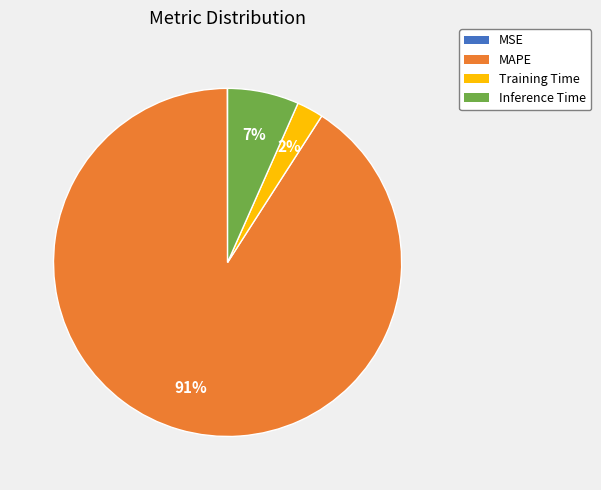

Between Training Time and Inference Time, which is larger?

Inference Time